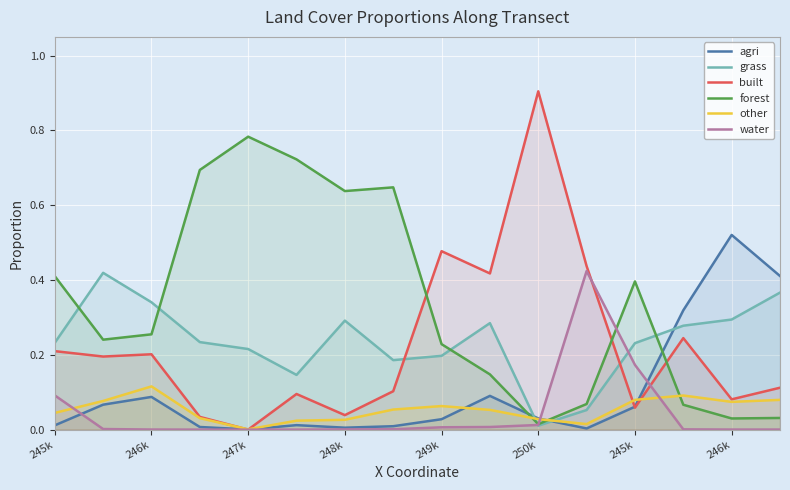

How many interior local peaks does the agri series have?

4